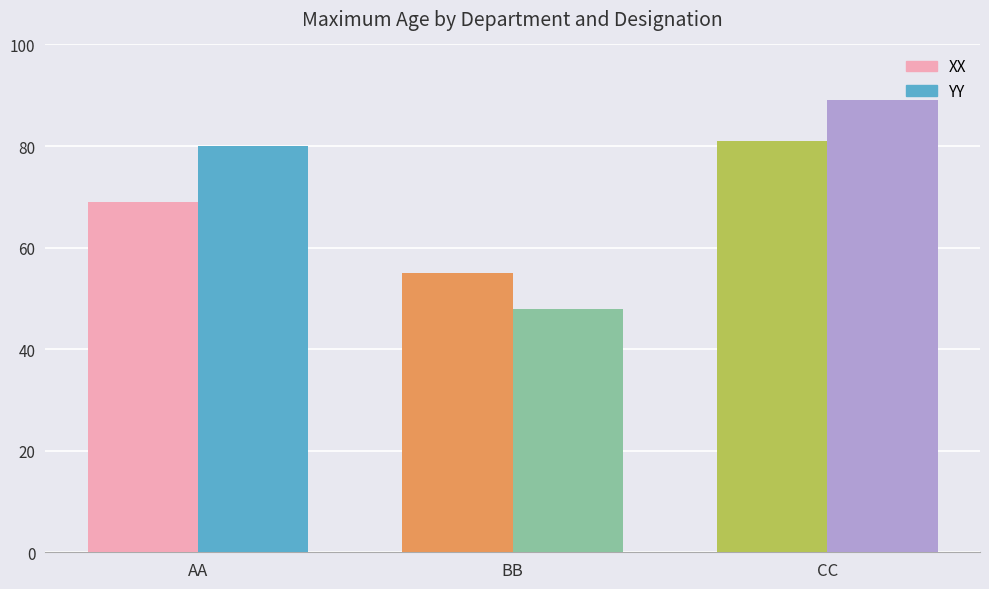

What is the difference between the highest and lowest values at AA?

11